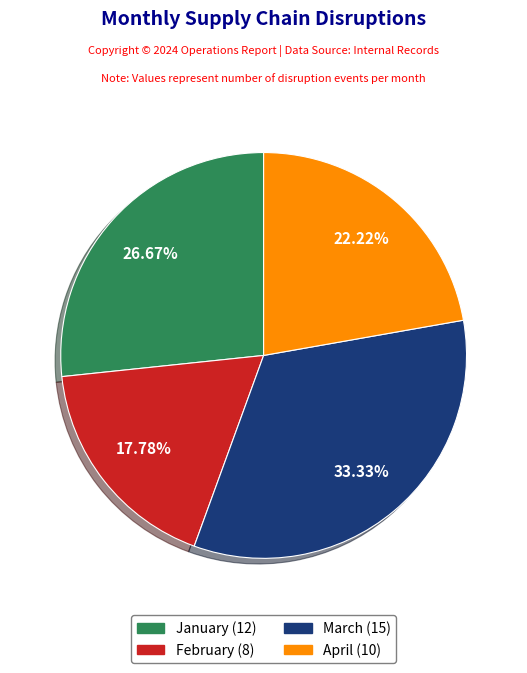

What percentage is the March slice, to the nearest percent?

33%